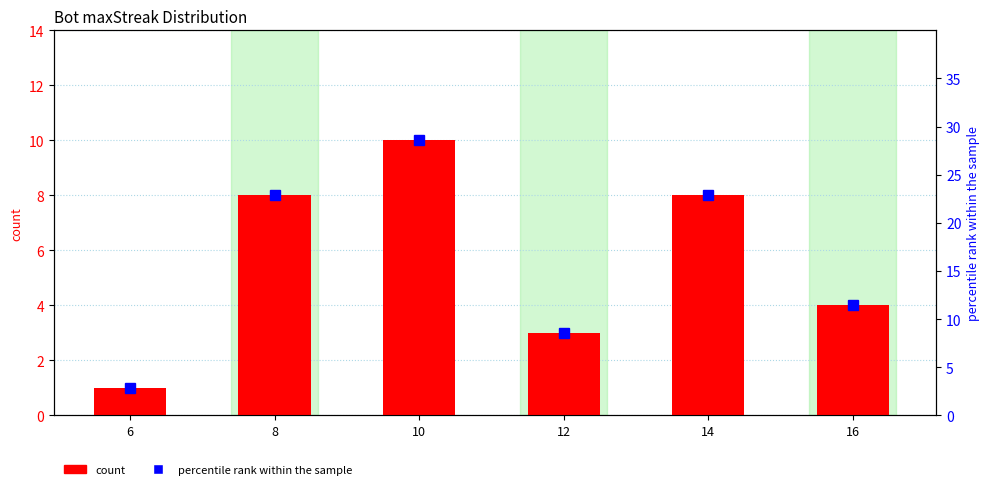

How many values in the percentile rank within the sample series exceed 22?

3